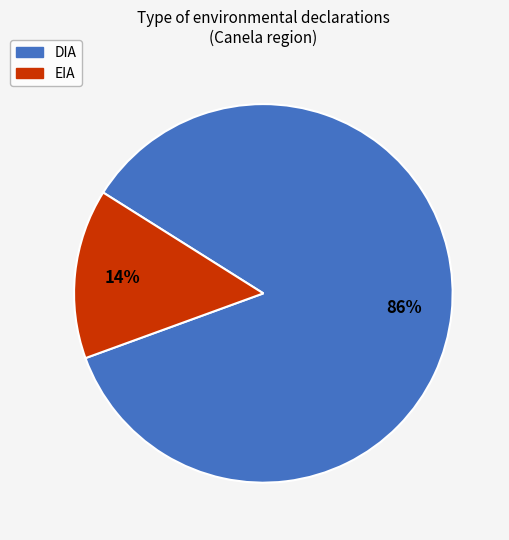

Count the number of slices in the pie.

2